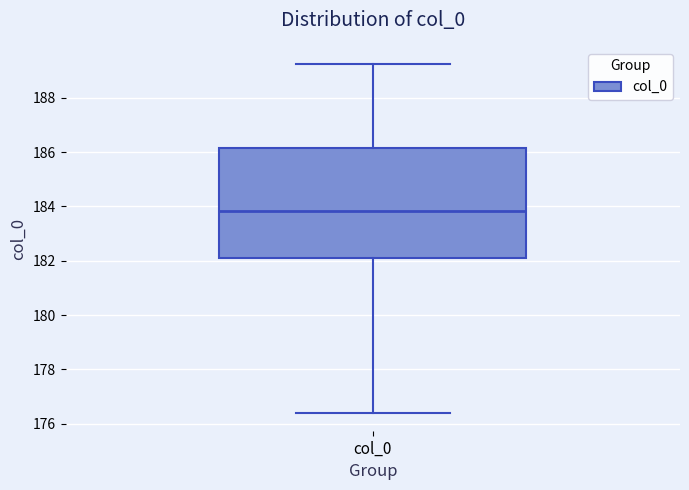

Transcribe this box plot: give where the median line is, the range the box spans, and where the two whiskers end, as read against the y-axis. The values are not printed on the chart, so give them approximately, as read against the axis.

median 183.8, box 182.0 to 186.2, whiskers 176.4 to 189.2